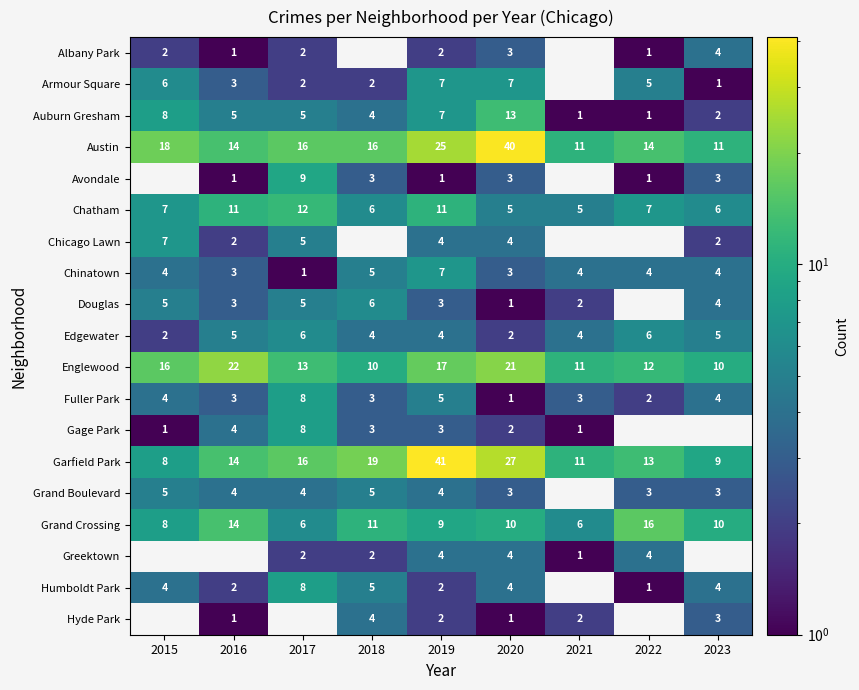

Count the Grand Crossing values in the range 8 to 11.

5